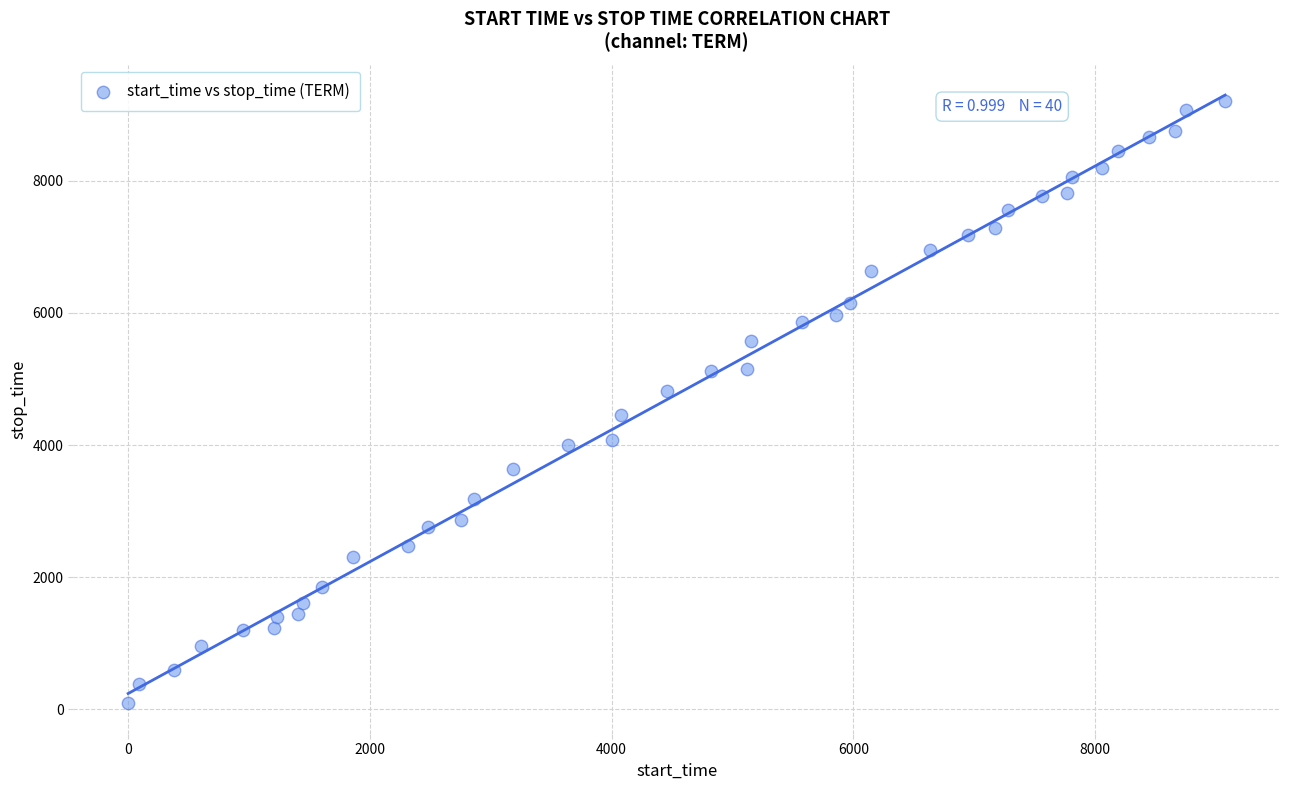

What is the range of X values (max minus min)?

9074